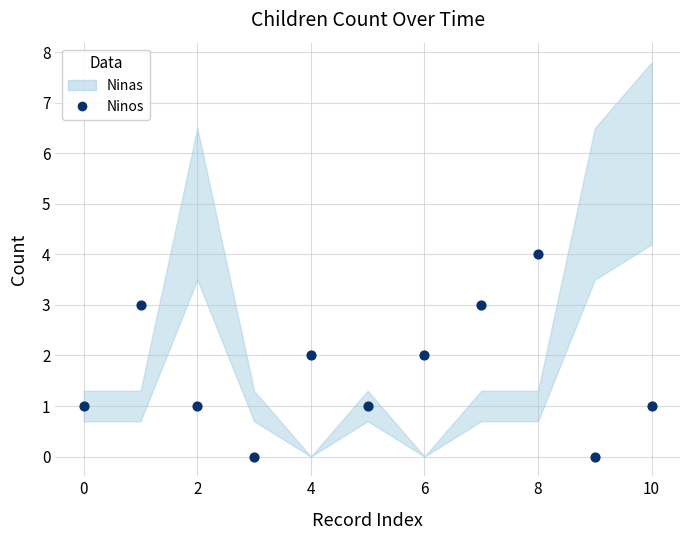

What is the range of Y values (max minus min)?

4